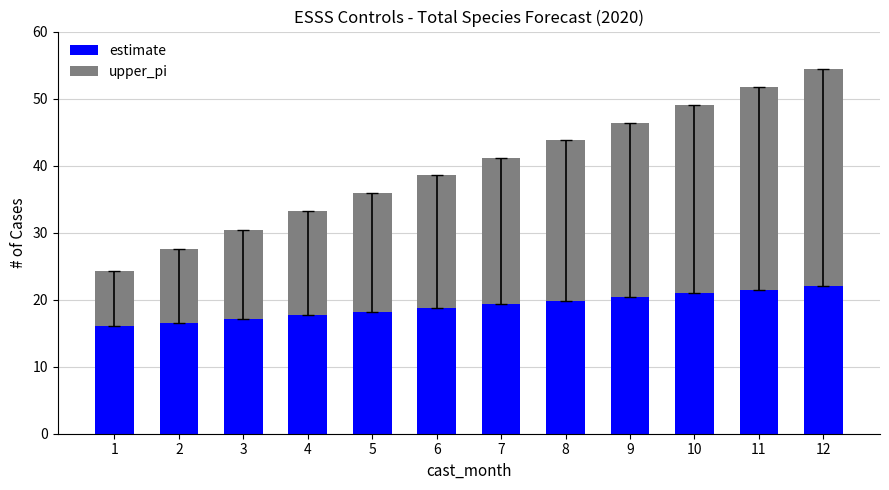

At which category is the sum across all series the highest?

12